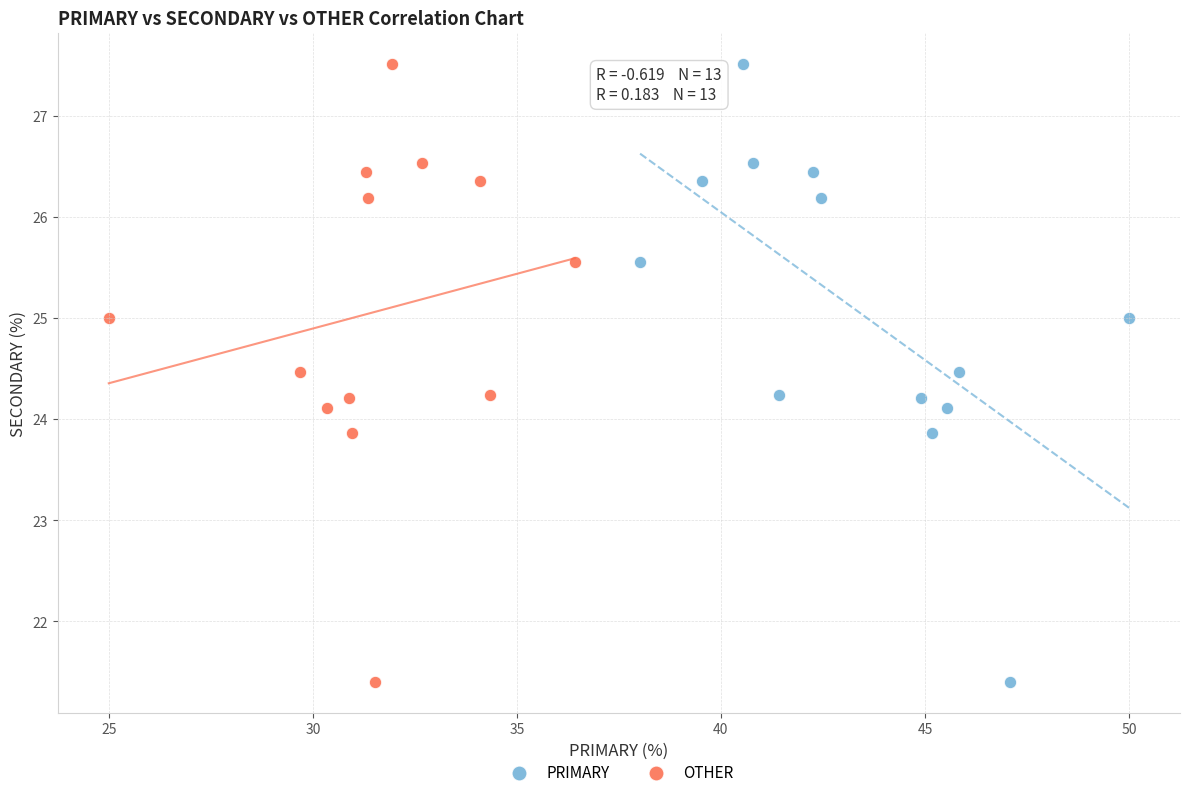

What are all the series names shown in the legend?

PRIMARY, OTHER